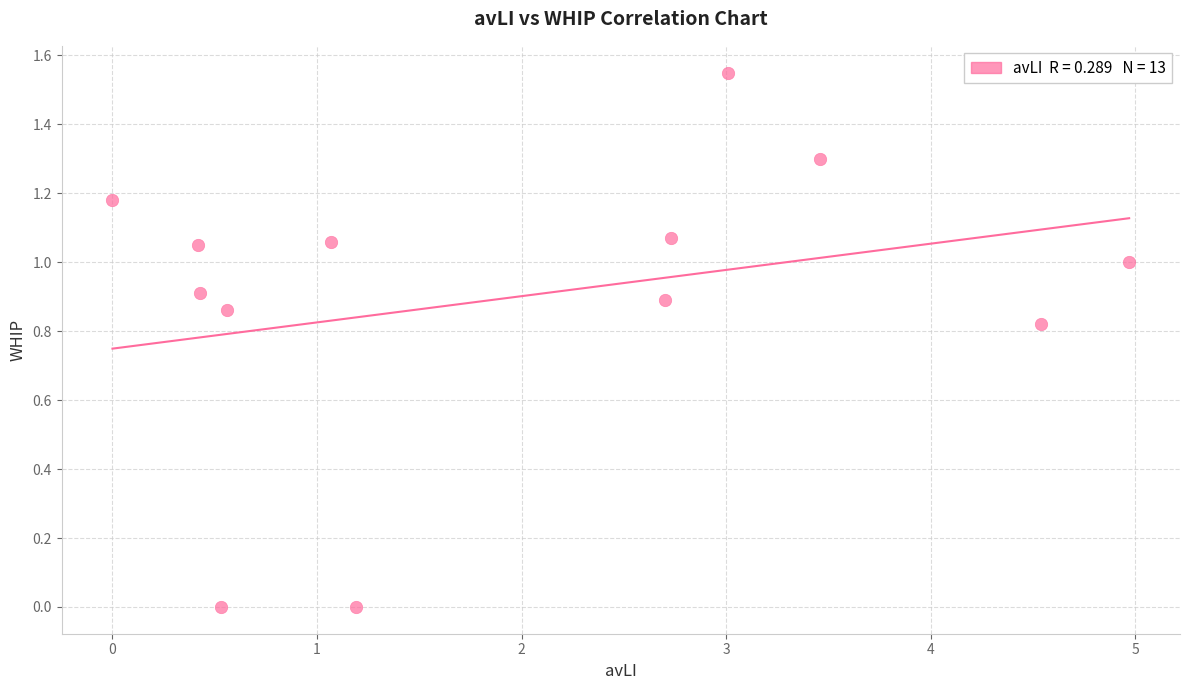

What is the range of X values (max minus min)?

5.0